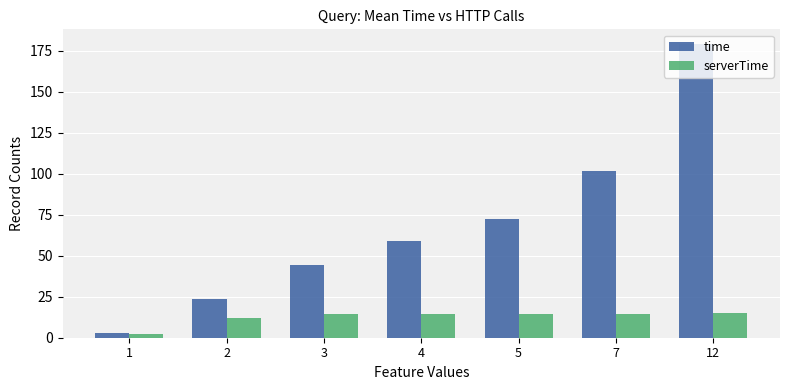

The time series shows 29.0 at 3. True or false?

False